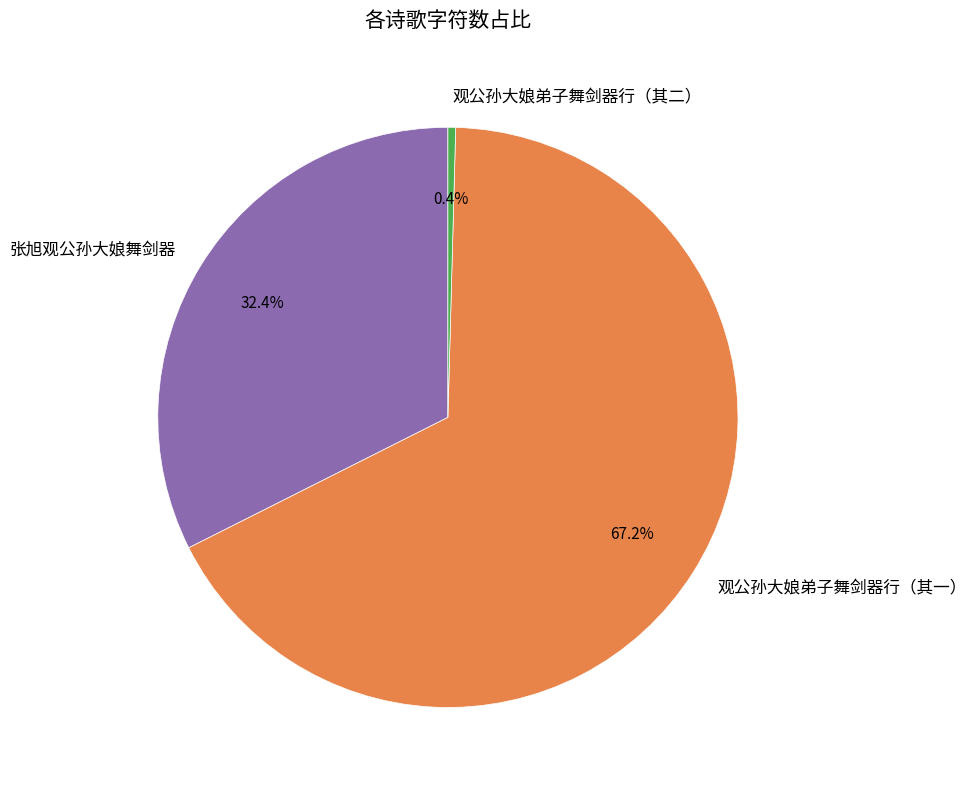

Combined, do 张旭观公孙大娘舞剑器 and 观公孙大娘弟子舞剑器行（其一） account for over 50%?

Yes